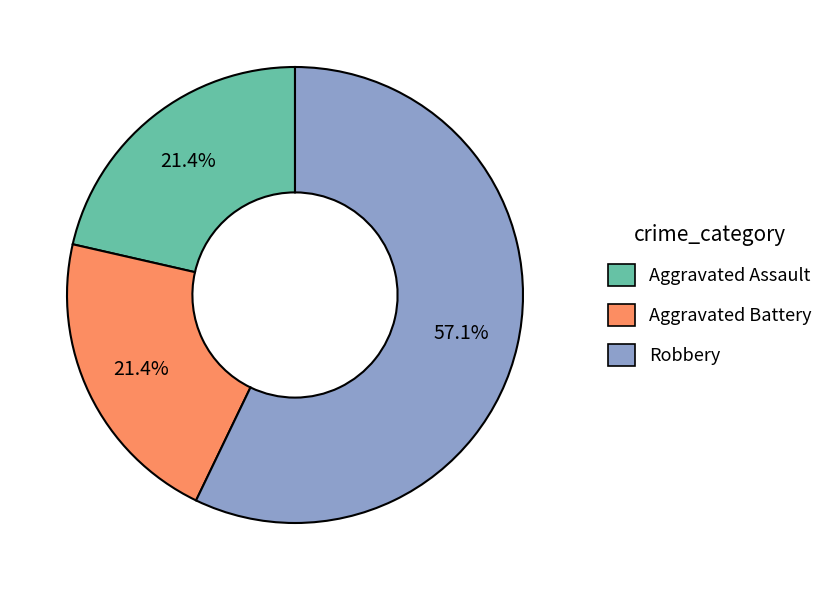

Which has a higher value, Robbery or Aggravated Battery?

Robbery